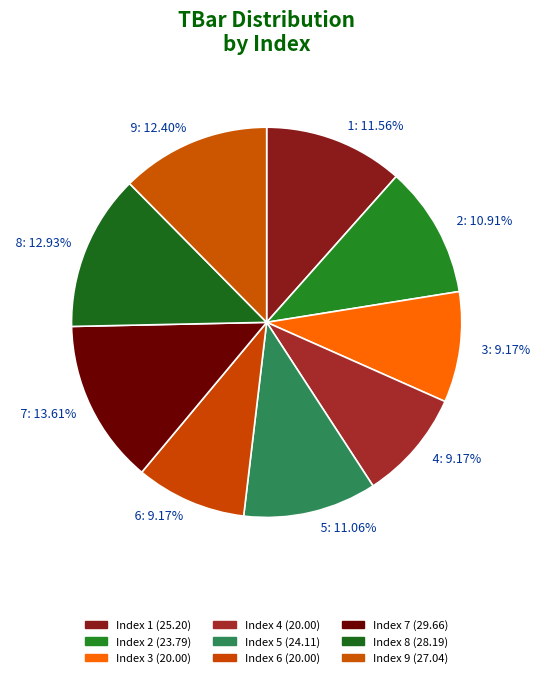

To the nearest percent, what portion does 6 represent?

9%